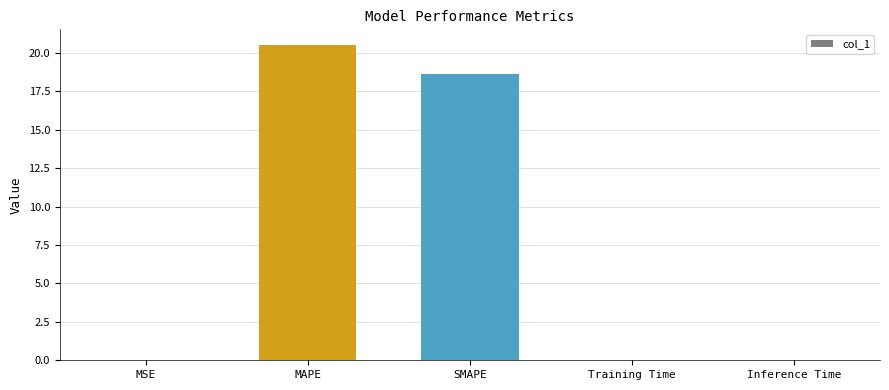

What is the maximum value shown in the chart?

20.5